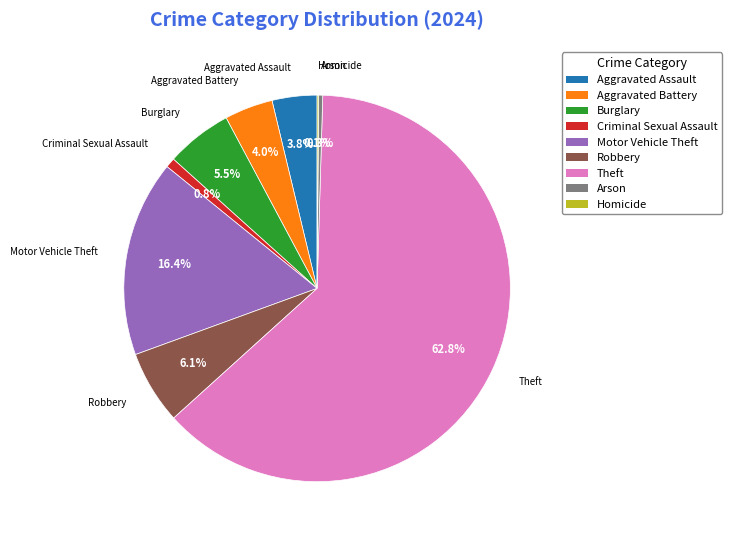

Which slice is the largest?

Theft